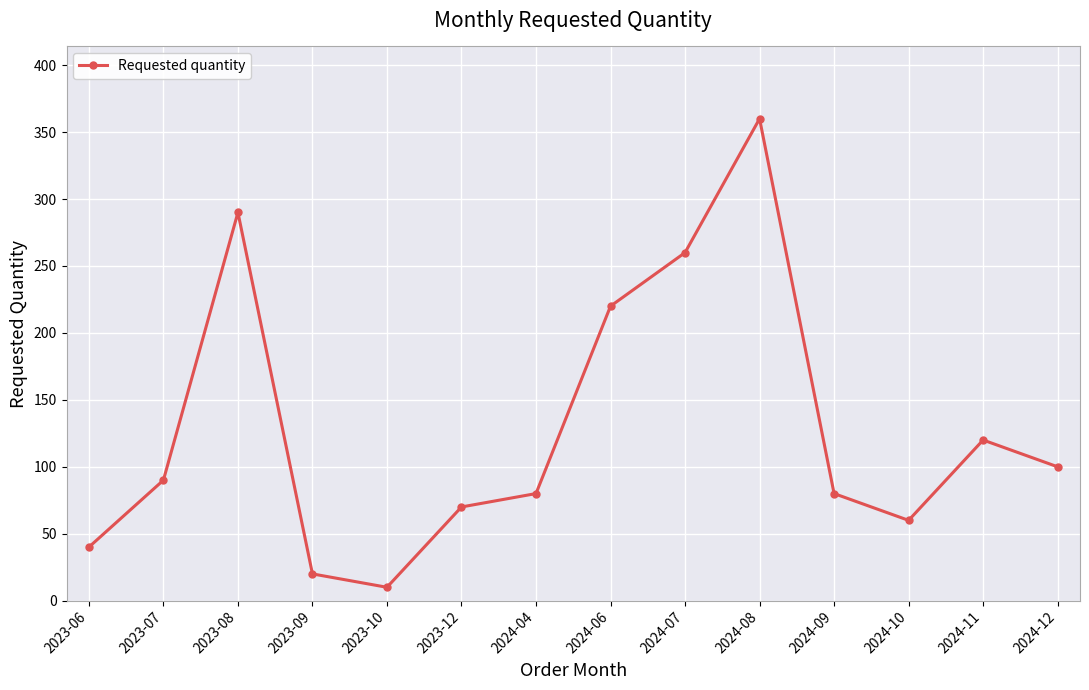

The chart shows a value of 10 at 2023-10. True or false?

True